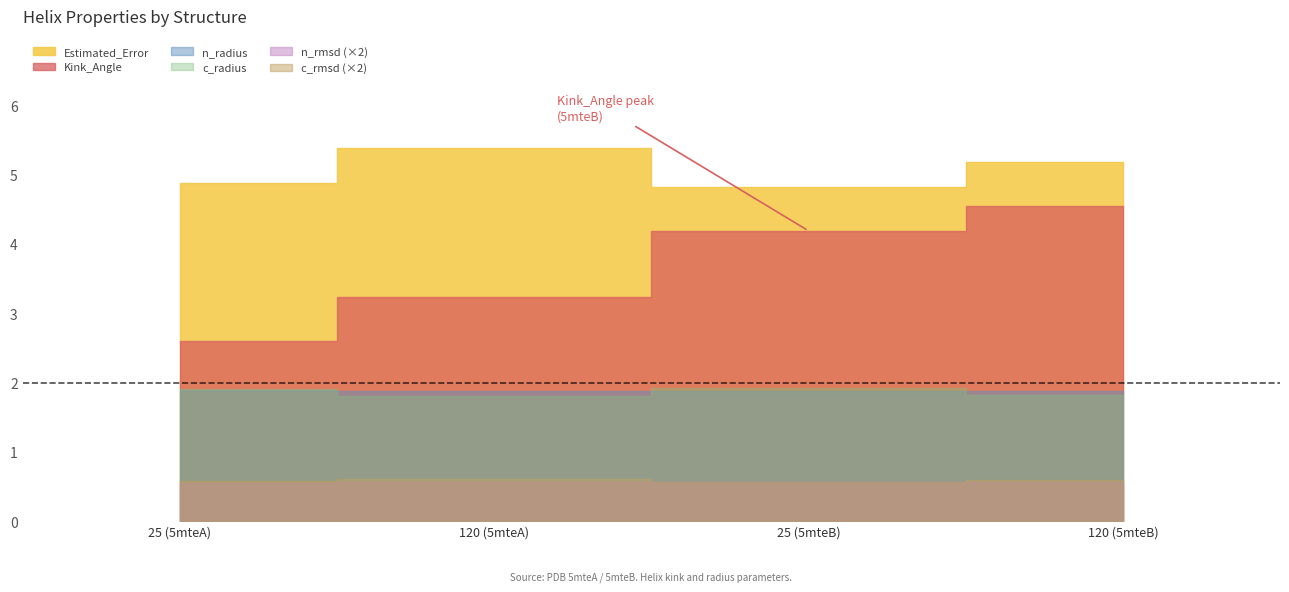

Between 120 (5mteA) and 25 (5mteB), which series saw the biggest shift?

Kink_Angle